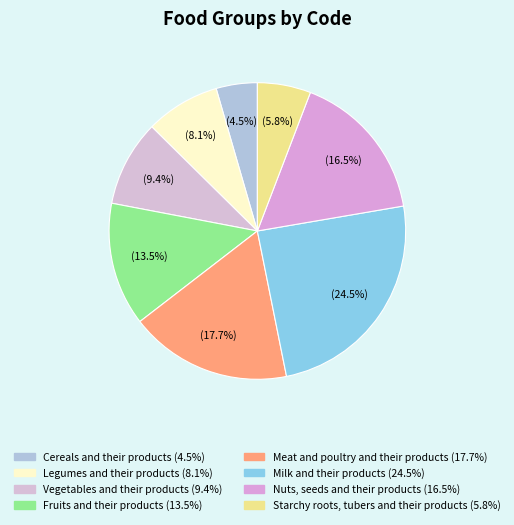

Does Cereals and their products account for over 50% of the chart?

No